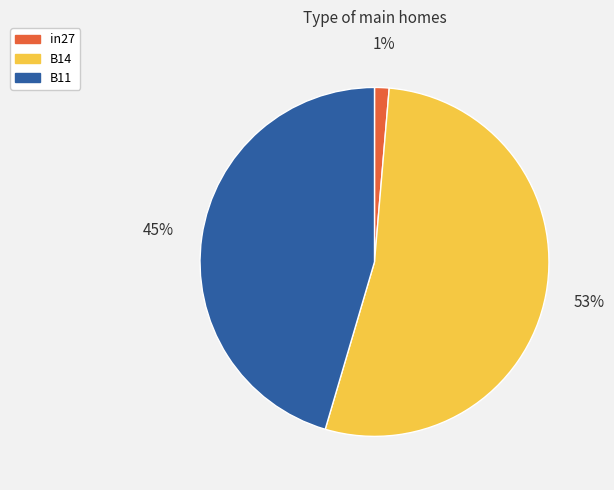

Is there any slice that represents more than half of the pie?

Yes